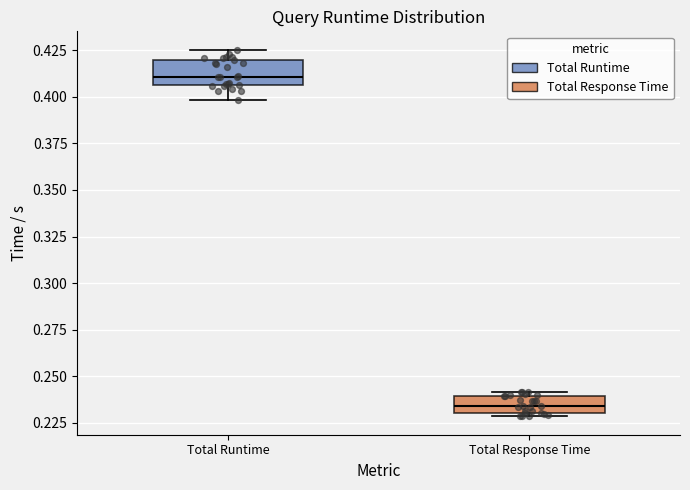

Where does the median line of the box for Total Response Time sit on the y-axis? The values are not printed on the chart, so give them approximately, as read against the axis.

0.235